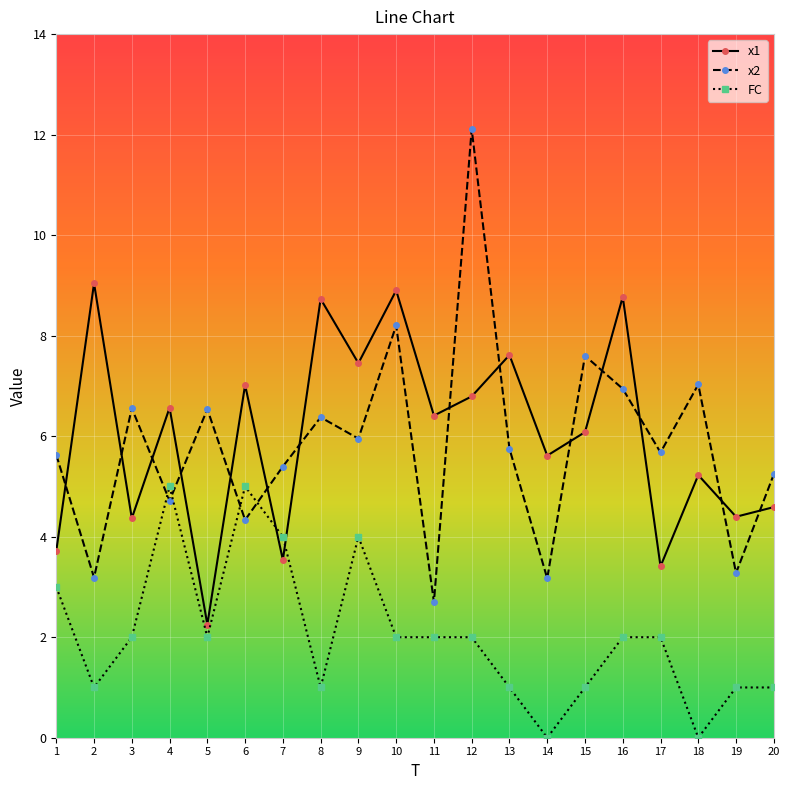

At which label does x1 reach its minimum?

5